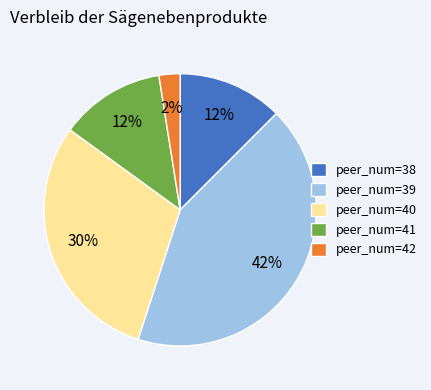

To the nearest percent, what is the combined percentage of peer_num=39 and peer_num=42?

45%